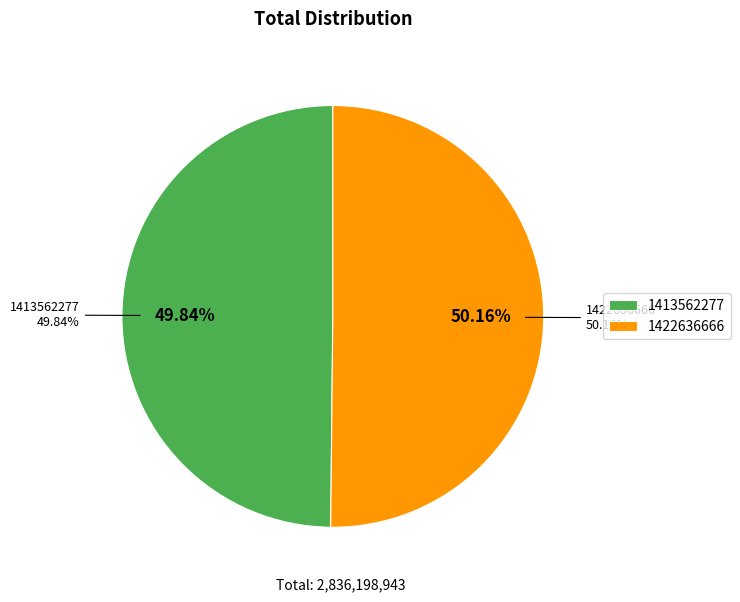

Combined, do 1422636666 and 1413562277 account for over 50%?

Yes